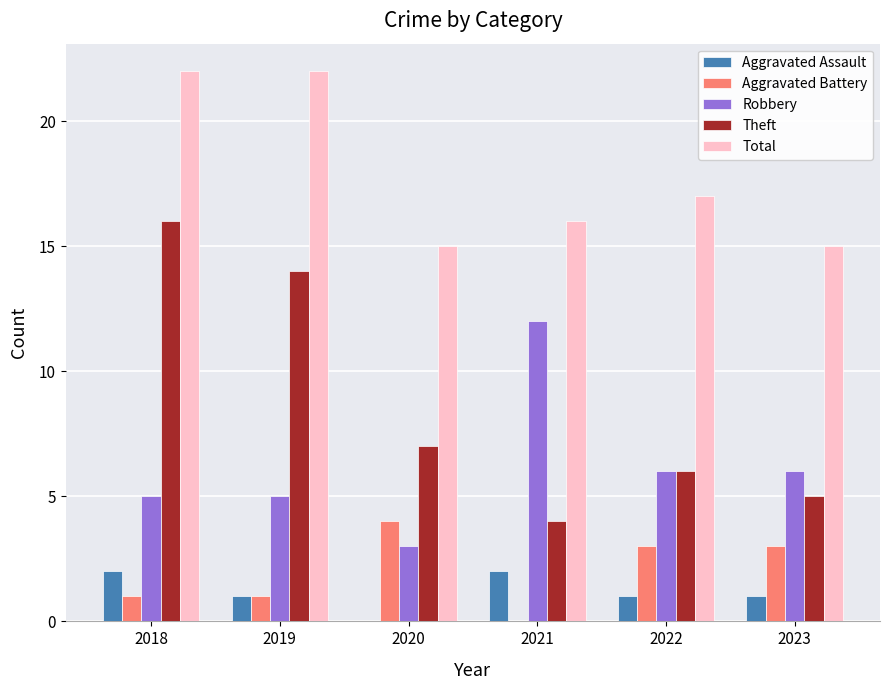

What is the sum of the Aggravated Assault values at 2018 and 2022?

3